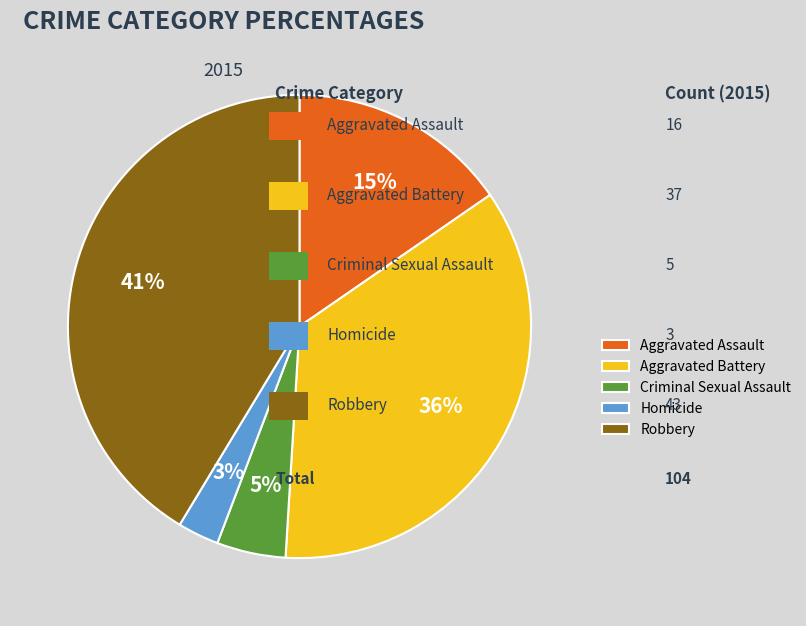

To the nearest percent, what is the difference between the Aggravated Battery and Criminal Sexual Assault slice percentages?

31%